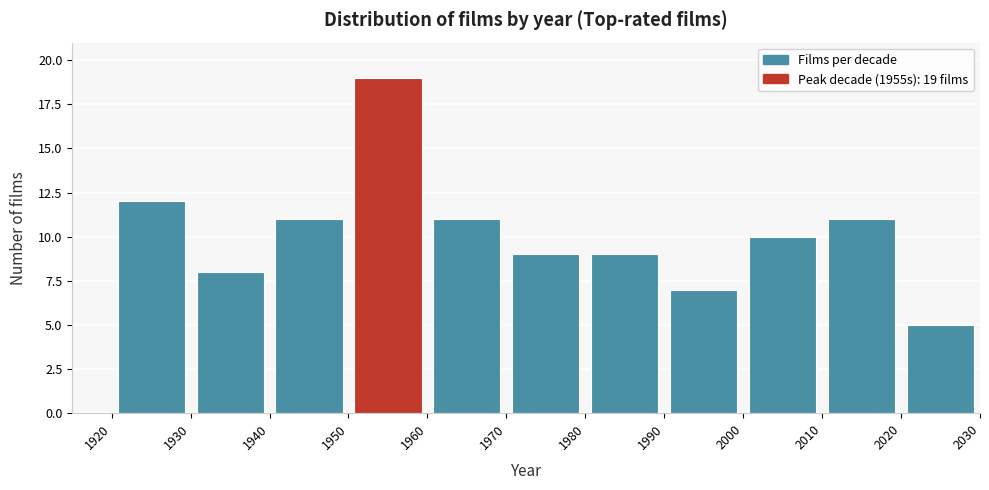

Over which range of the x-axis is the bar tallest?

1950 to 1960